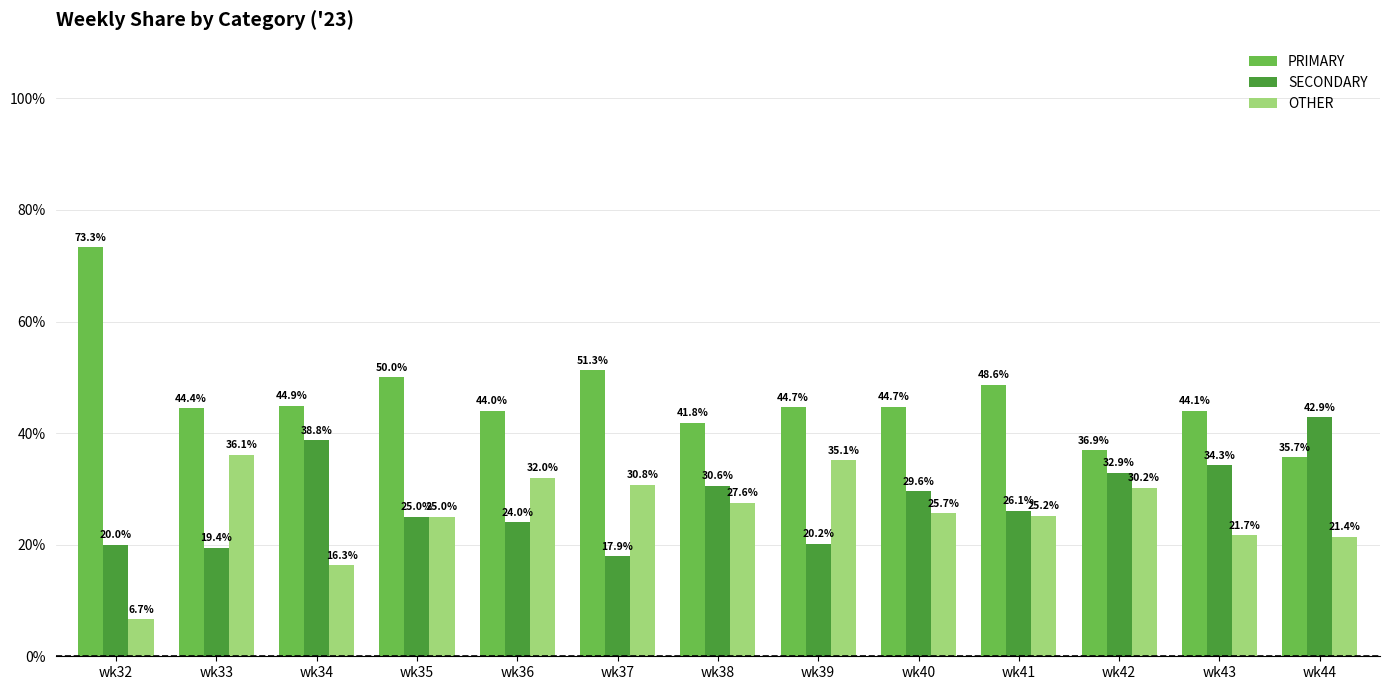

Rank the series at wk42 from lowest to highest value.

OTHER, SECONDARY, PRIMARY